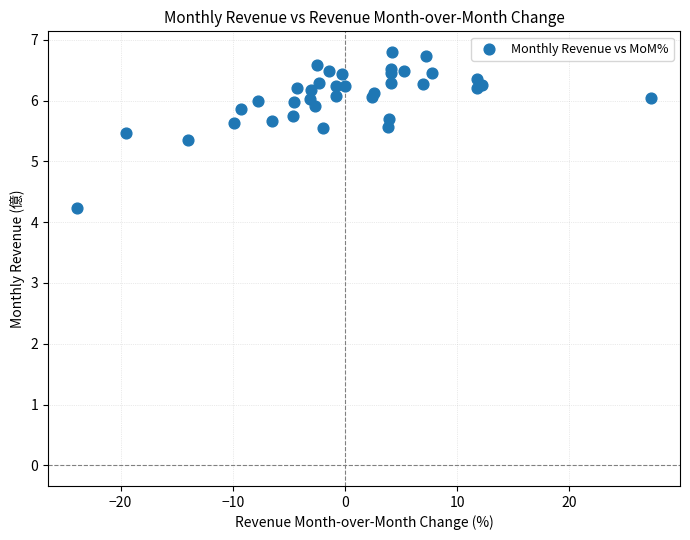

What Y value in the scatter plot is closest to 5?

5.4